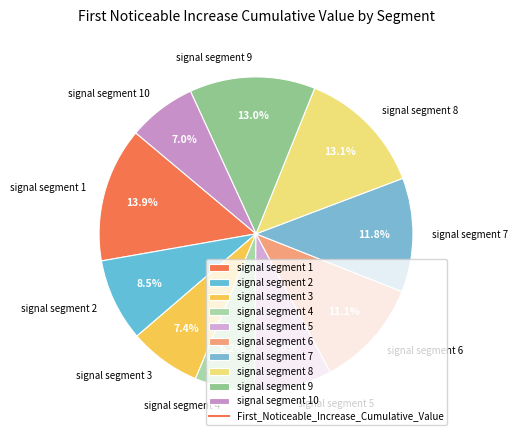

Does signal segment 2 account for over 50% of the chart?

No